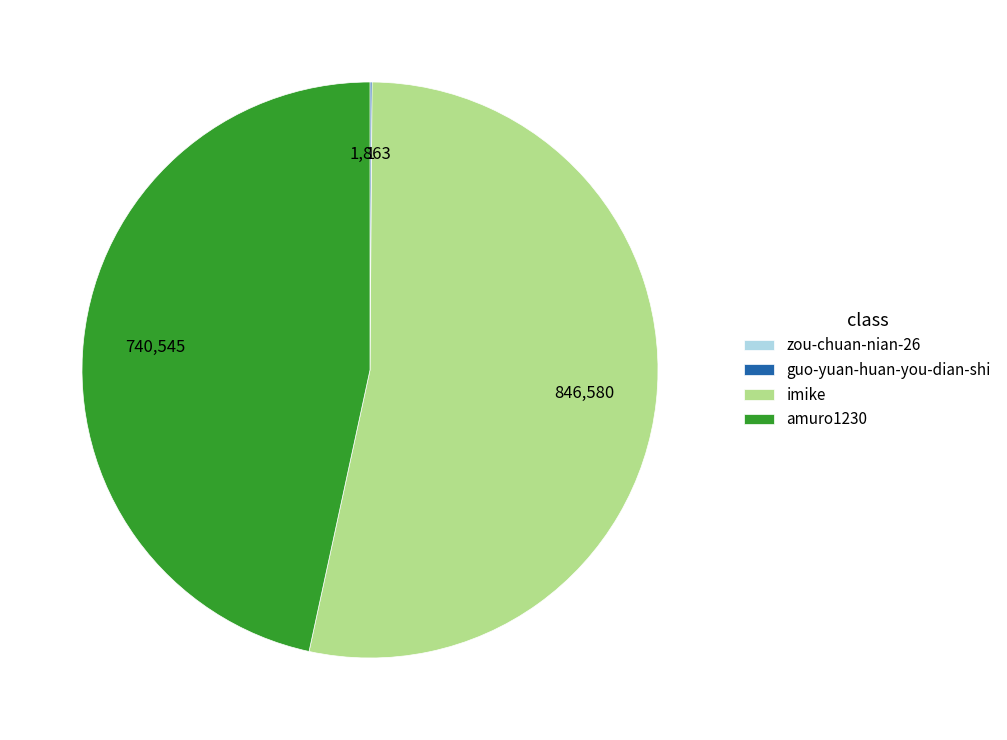

The imike slice represents 53% of the pie. True or false?

True